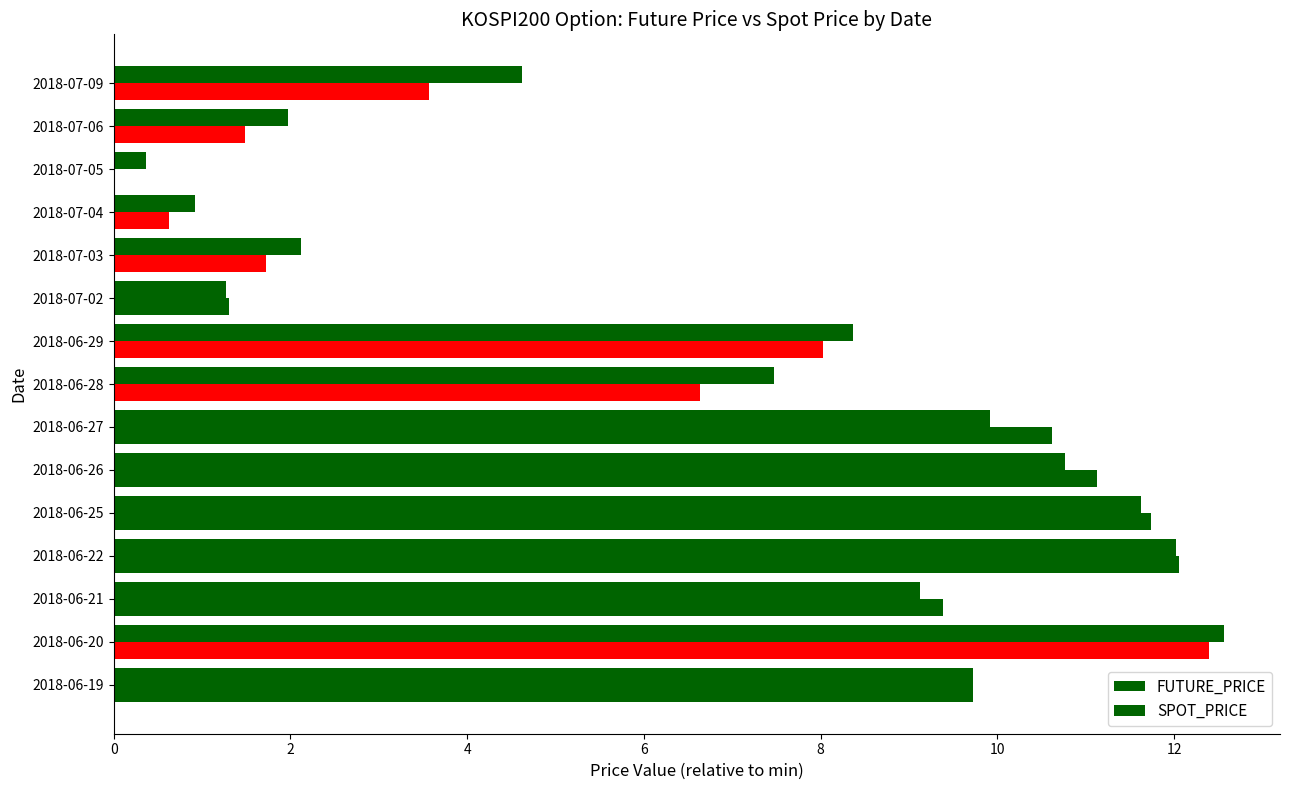

How many data points in SPOT_PRICE are above 8?

8